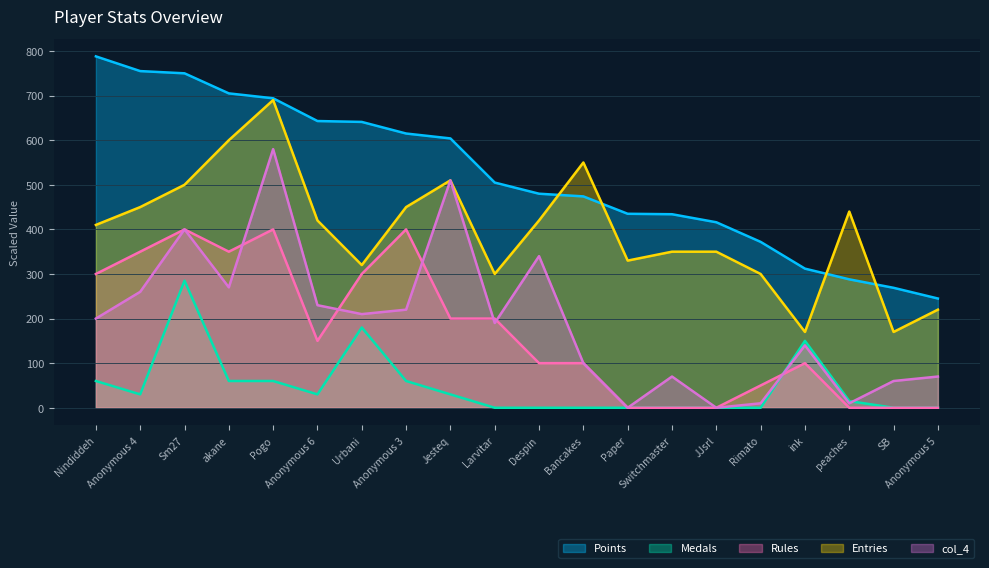

Is it true that Medals equals 0 at JJsrl?

True